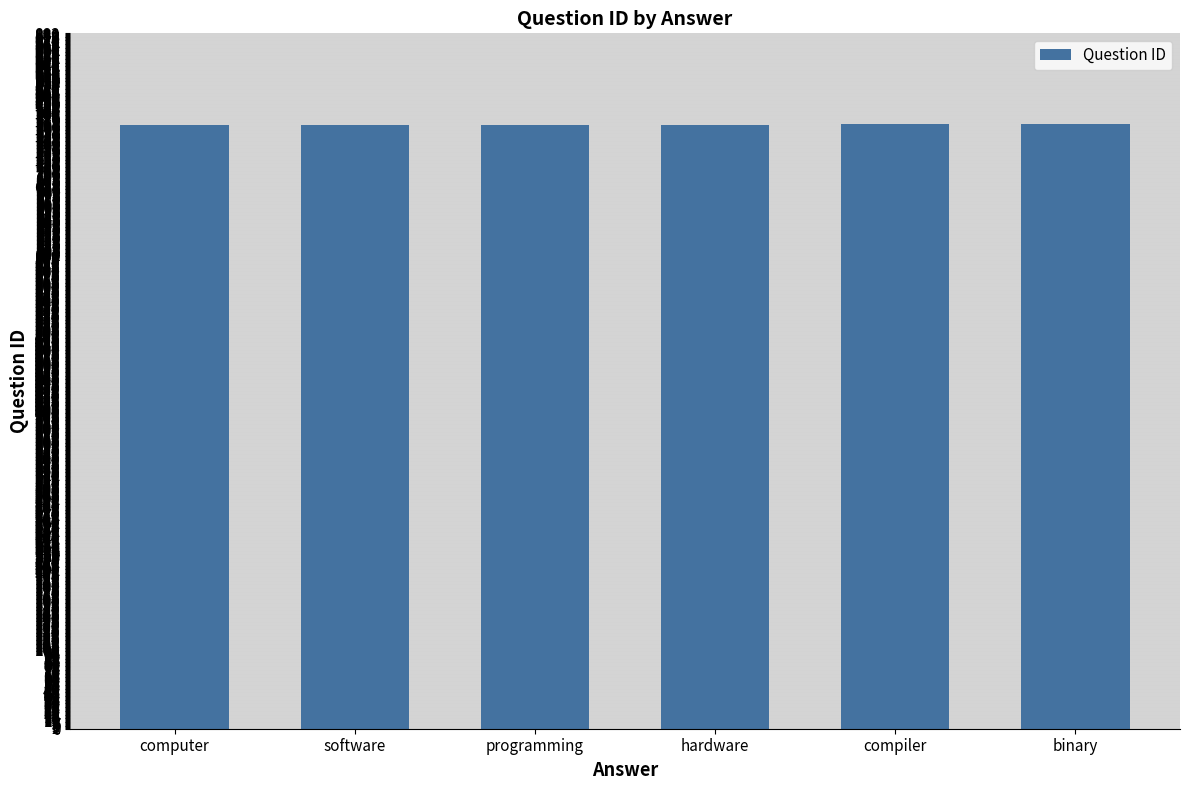

Does the chart contain any negative values?

No